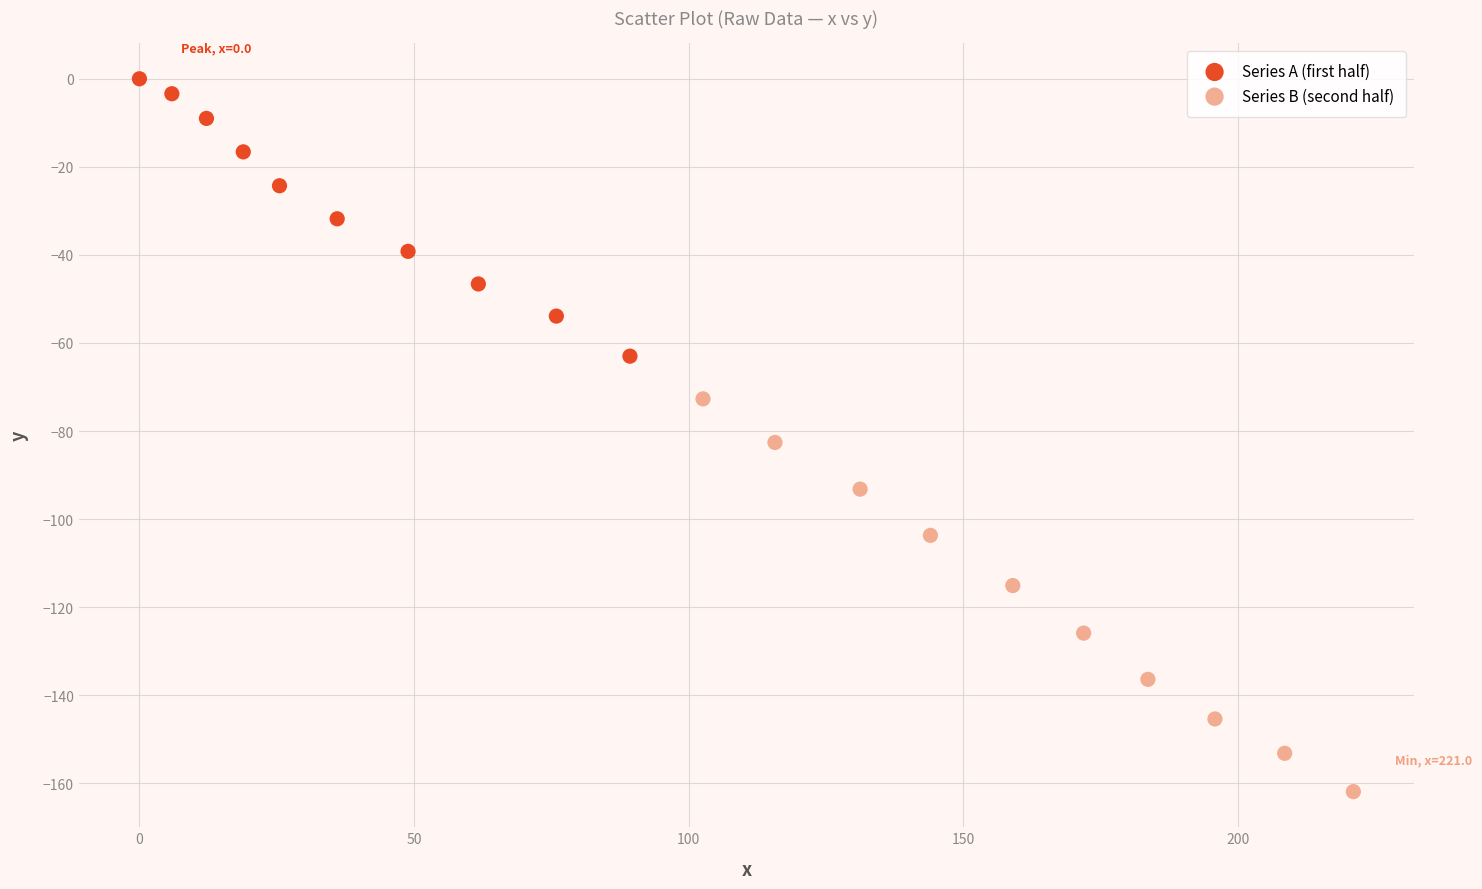

What are all the series names shown in the legend?

Series A (first half), Series B (second half)